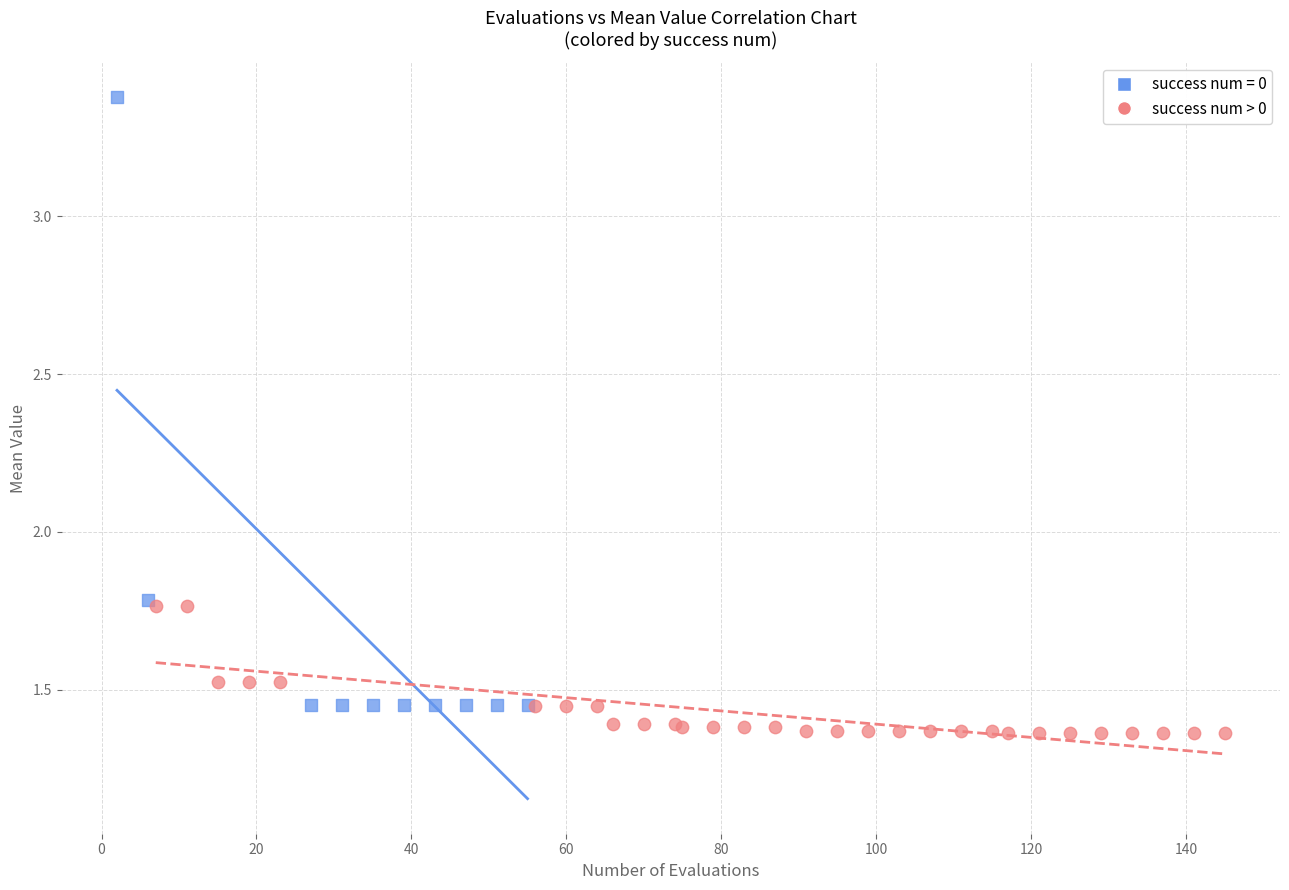

Which series has the largest Y range (max minus min)?

success num = 0